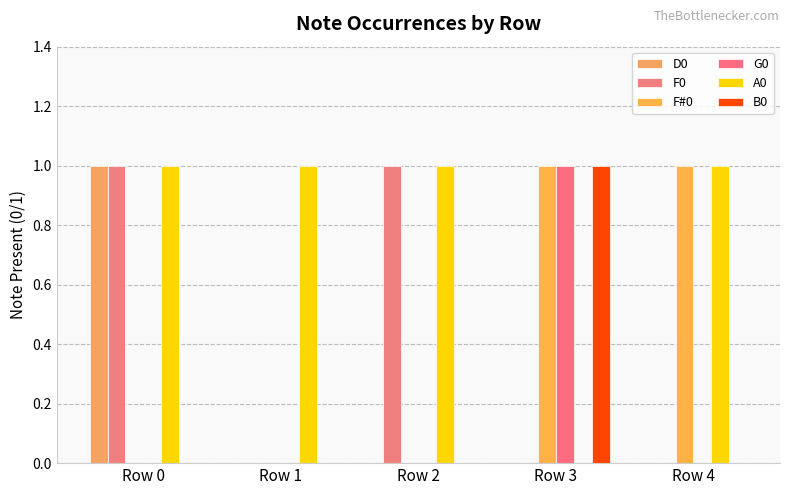

What are all the series names shown in the legend?

D0, F0, F#0, G0, A0, B0